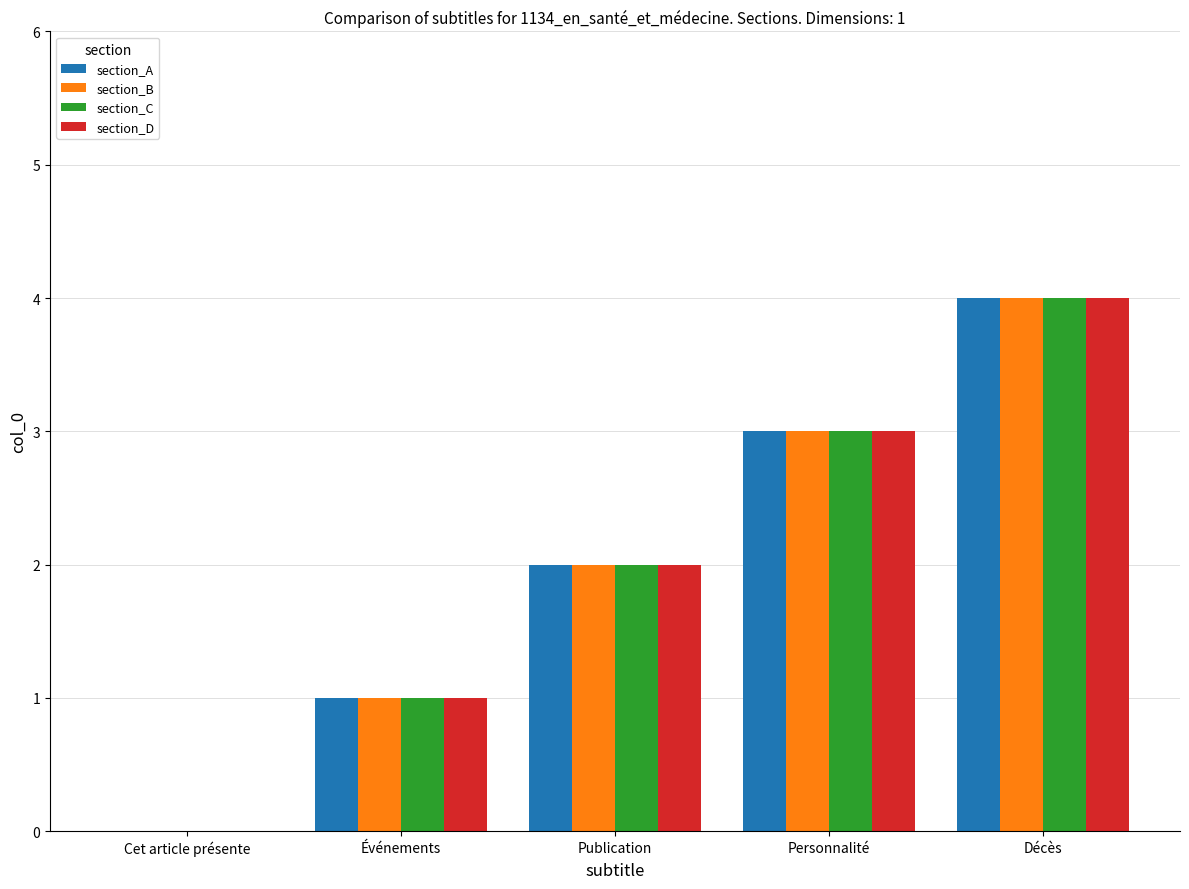

At which category is the sum across all series the highest?

Décès